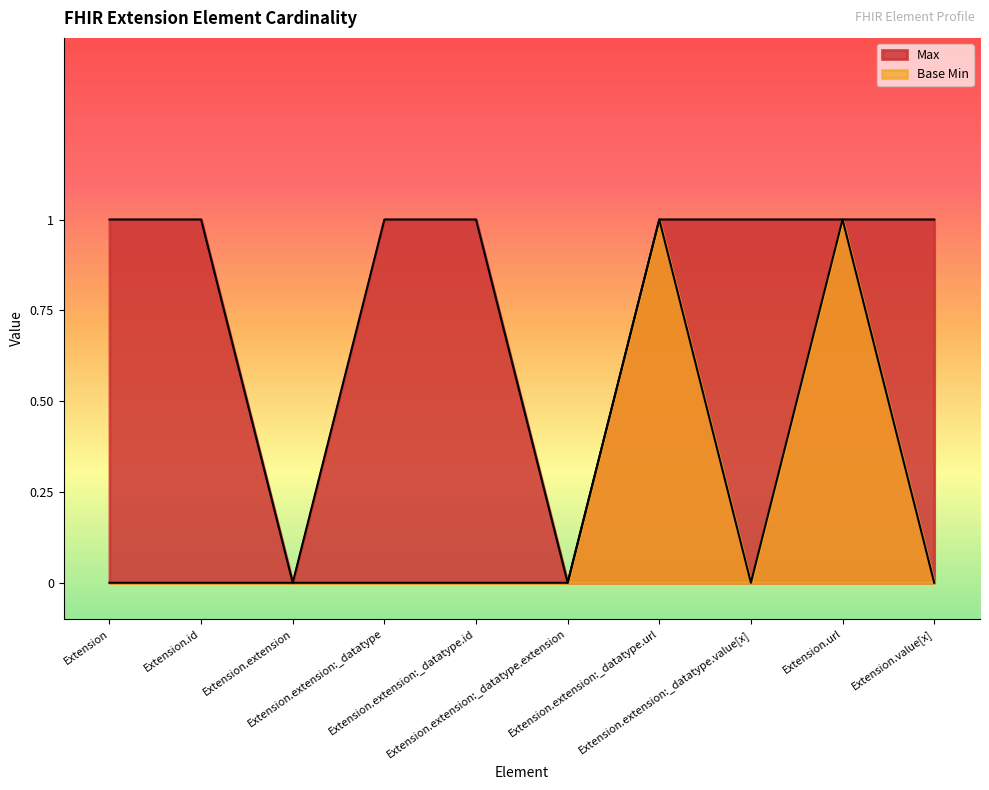

Count the number of categories in the chart.

10